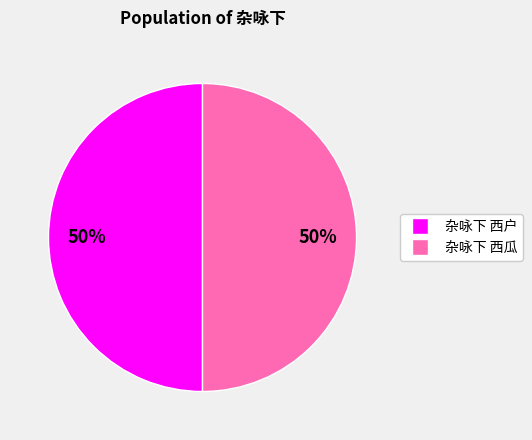

What percentage is the 杂咏下 西瓜 slice, to the nearest percent?

50%